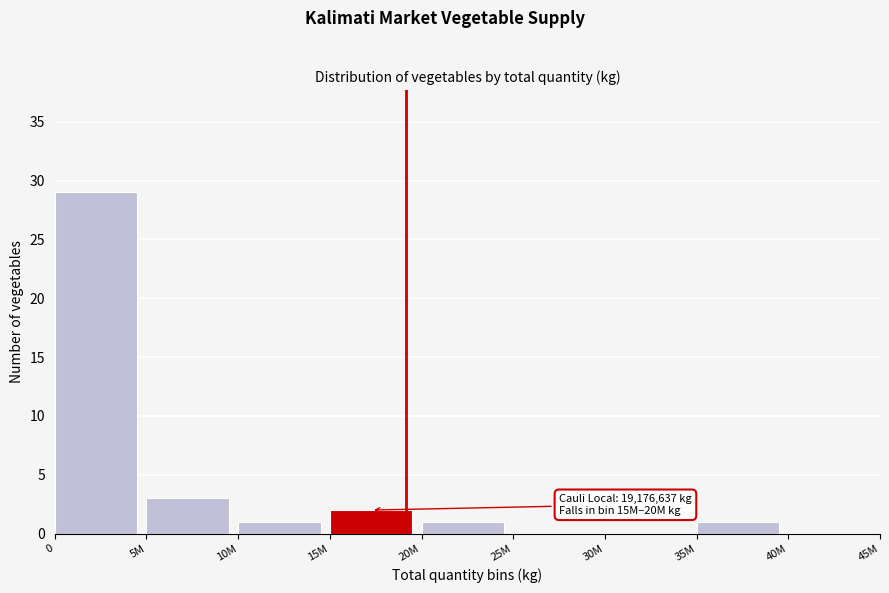

Reading right to left, transcribe all the data shown in this chart.

40M=0	35M=1	30M=0	25M=0	20M=1	15M=2	10M=1	5M=3	0=29